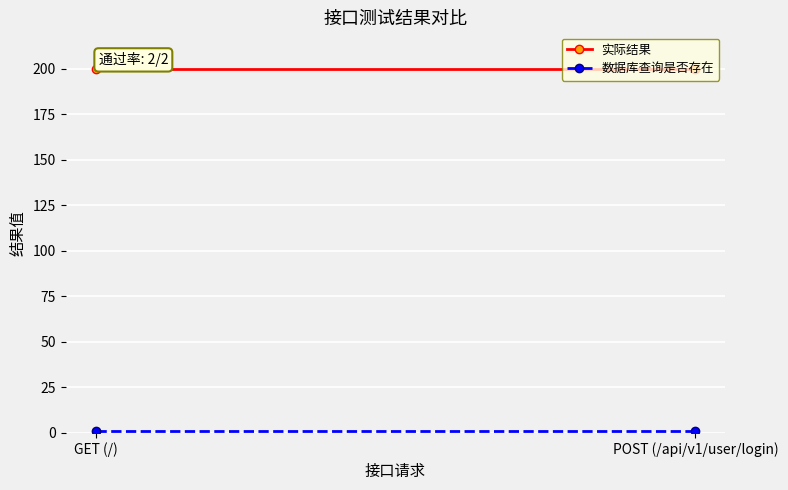

Is this an area chart (filled region under the line)?

No